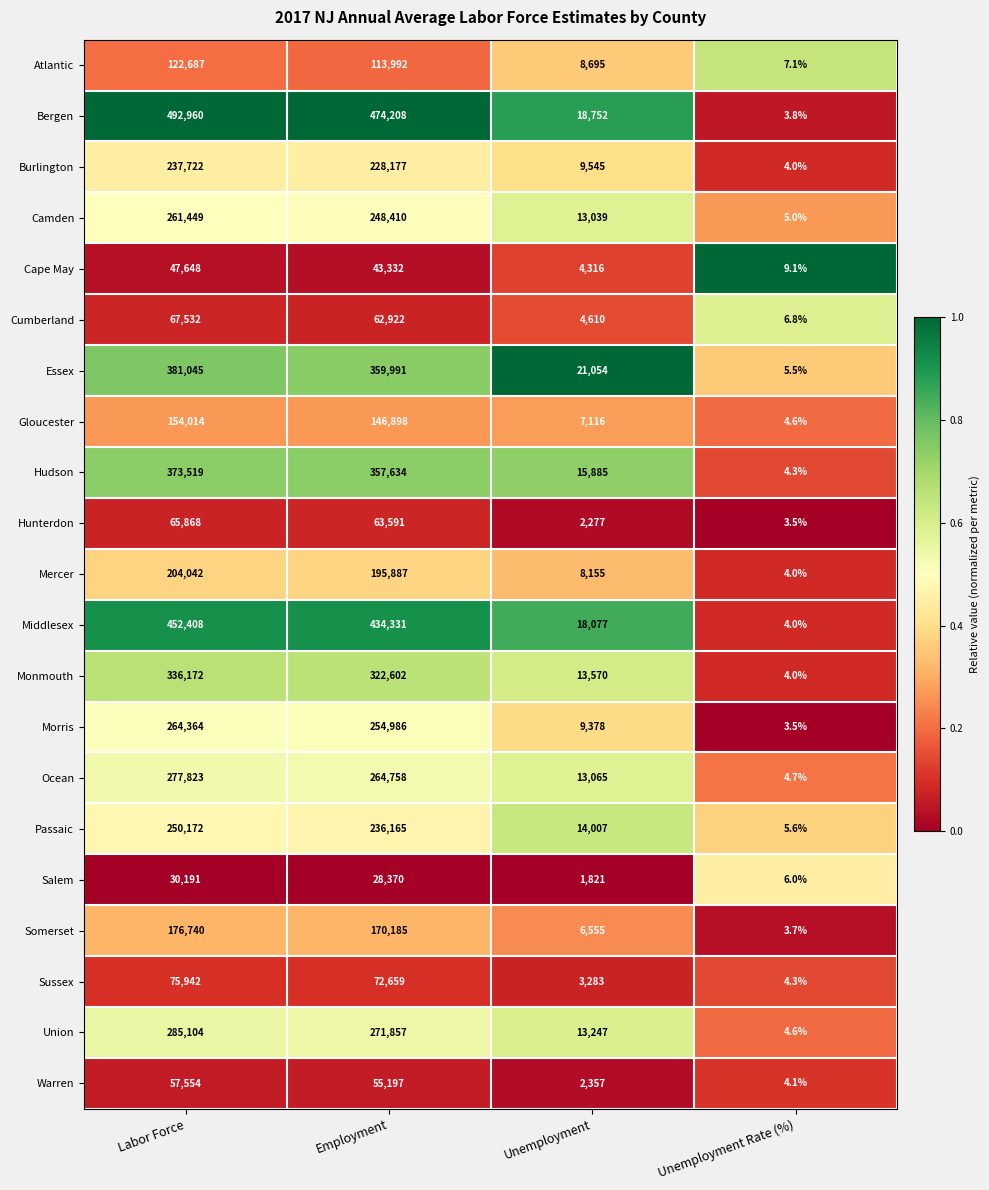

Is it true that Burlington equals 409423.5 at Employment?

False